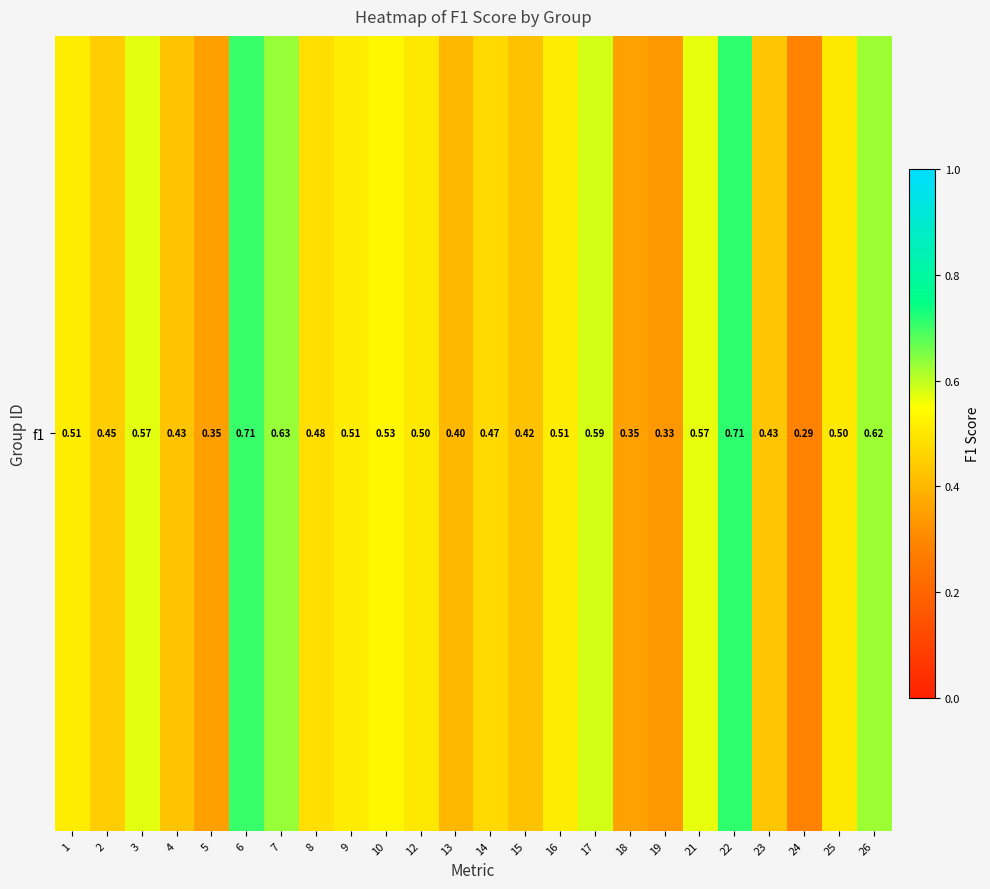

Rank the categories by value from highest to lowest.

22, 6, 7, 26, 17, 3, 21, 10, 1, 9, 16, 12, 25, 8, 14, 2, 23, 4, 15, 13, 18, 5, 19, 24